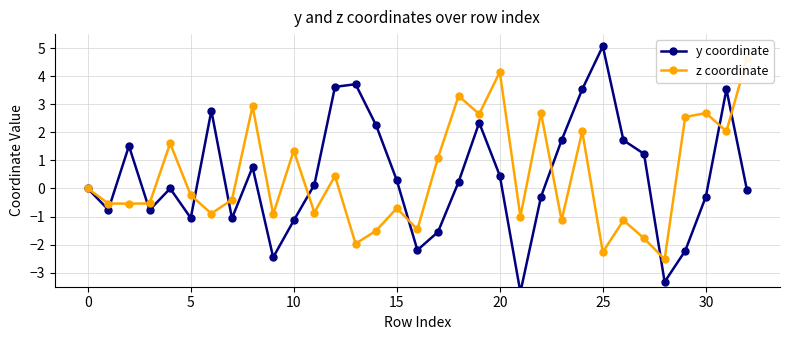

What is the total value across all series at 29?

0.3